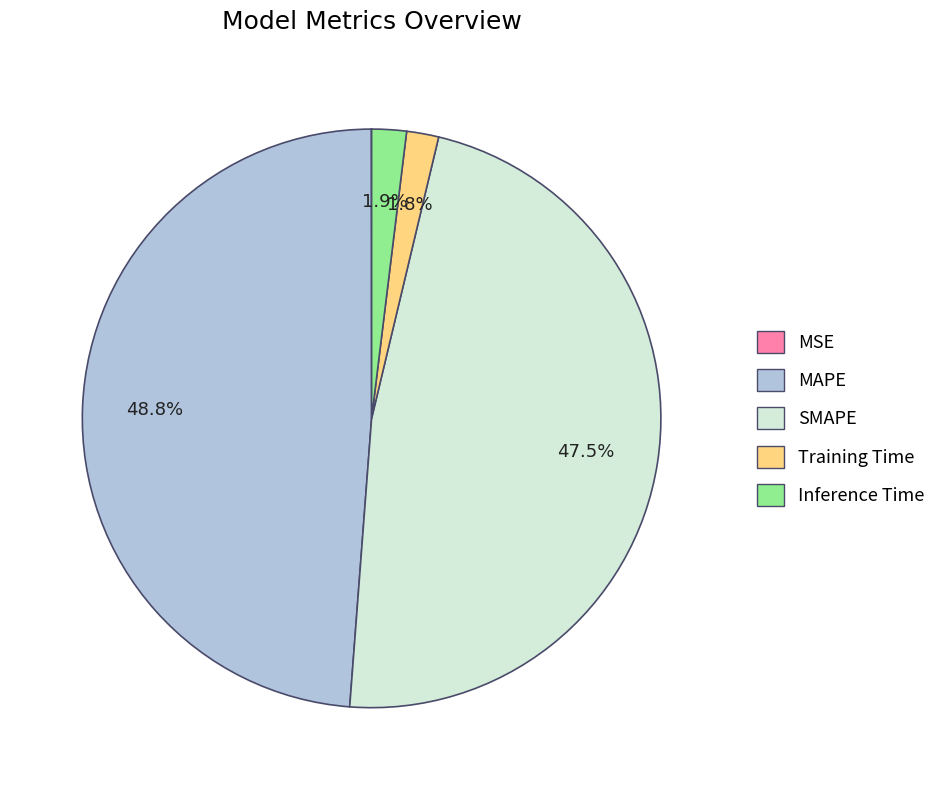

Which category has the biggest portion of the pie?

MAPE